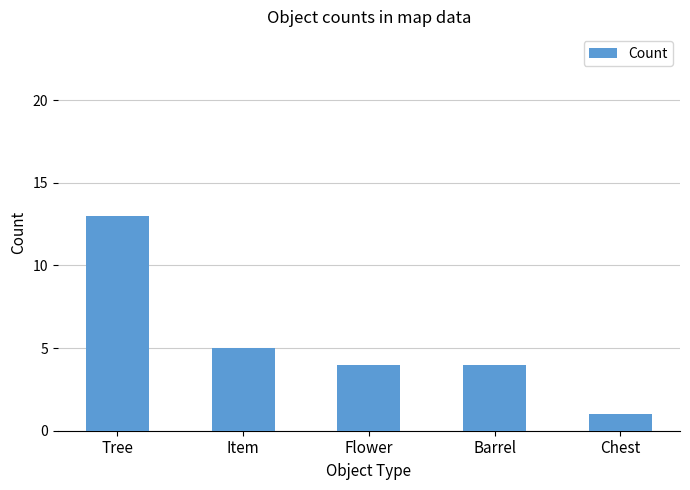

Reading right to left, extract all data points from this chart.

Chest=1	Barrel=4	Flower=4	Item=5	Tree=13